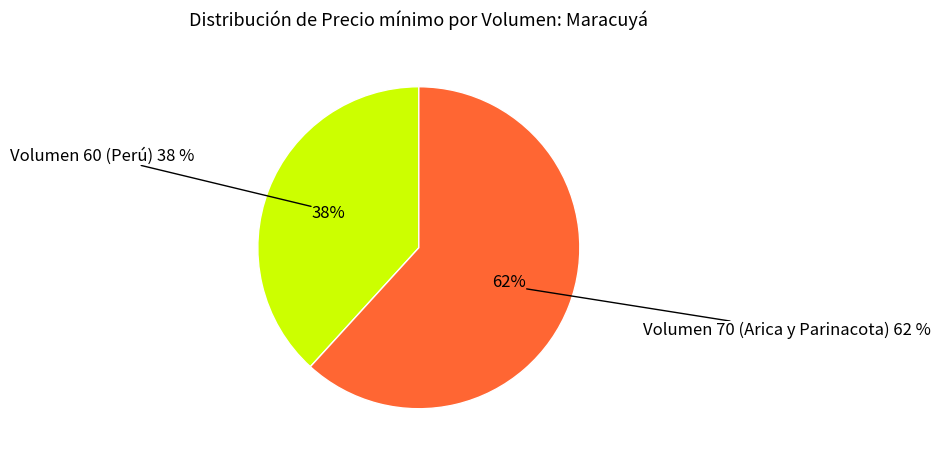

To the nearest percent, what portion does Volumen 70 (Arica y Parinacota) represent?

62%